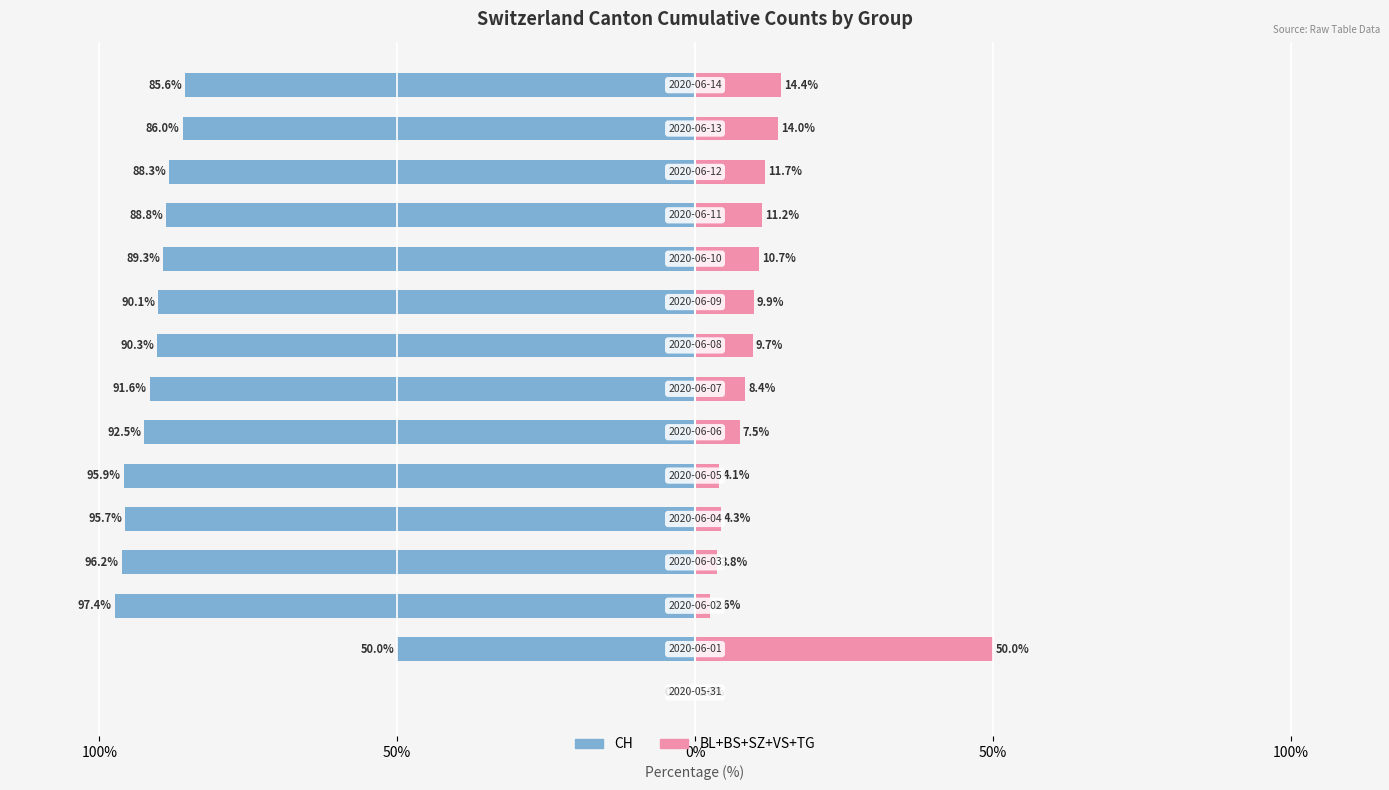

Reading right to left, extract all data points from this chart.

CH (left): -85.6	-86.0	-88.3	-88.8	-89.3	-90.1	-90.3	-91.6	-92.5	-95.9	-95.7	-96.2	-97.4	-50.0	0.0
BL+BS+SZ+VS+TG (right): 14.4	14.0	11.7	11.2	10.7	9.9	9.7	8.4	7.5	4.1	4.3	3.8	2.6	50.0	0.0